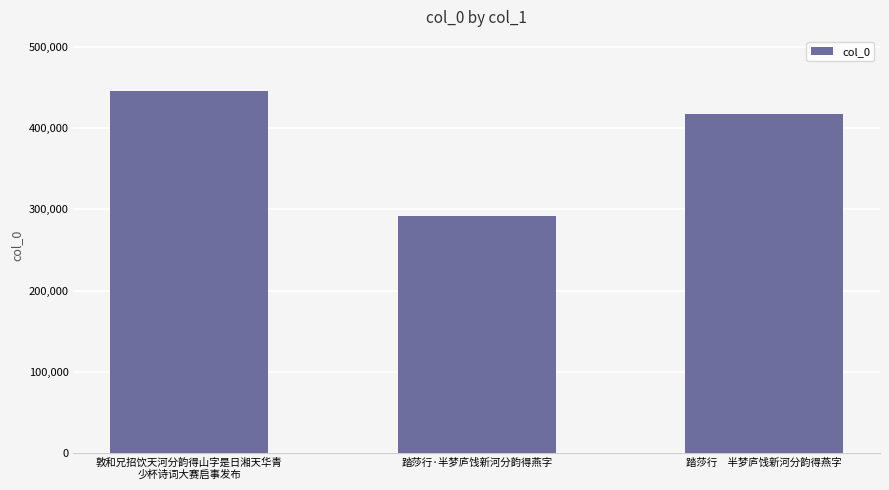

What is the greatest value displayed?

445799